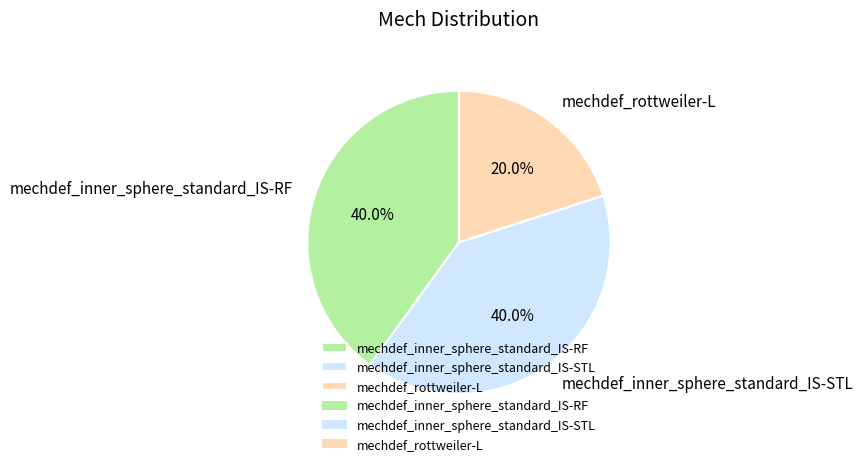

How many slices are in this pie chart?

3